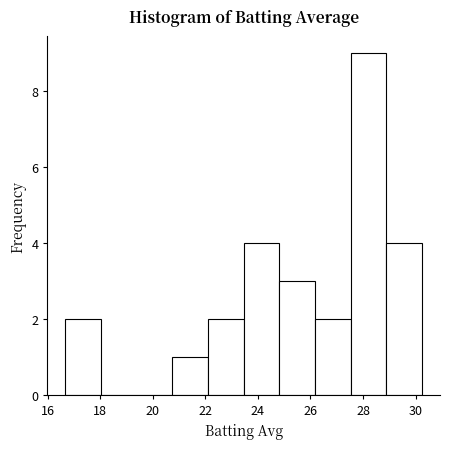

Which range on the x-axis has the tallest bar?

27.6 to 28.8